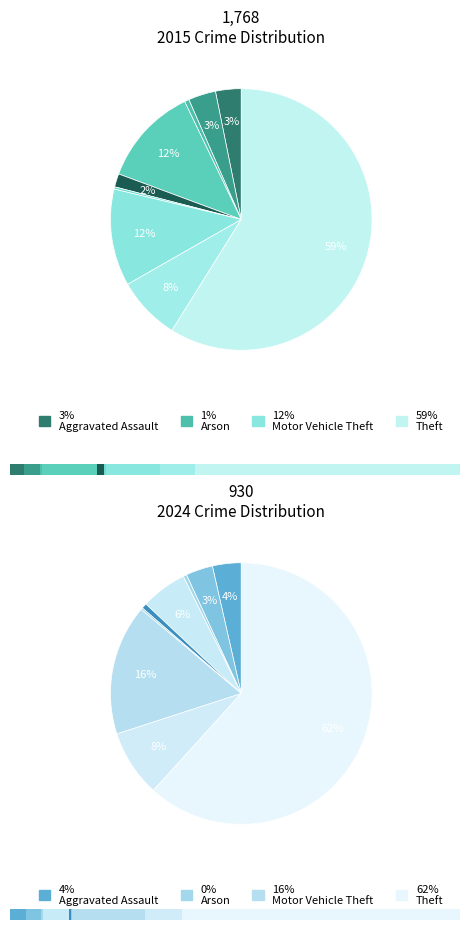

What percentage is the Burglary slice, to the nearest percent?

6%